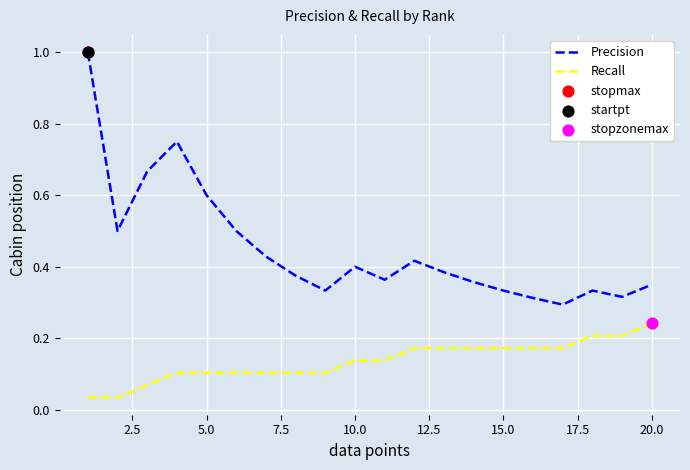

Which series has the largest total across all categories?

Precision